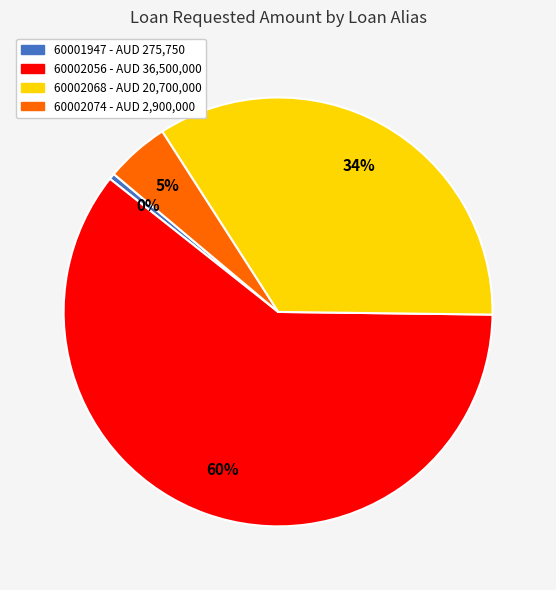

Combined, do 60002068 and 60002056 account for over 50%?

Yes